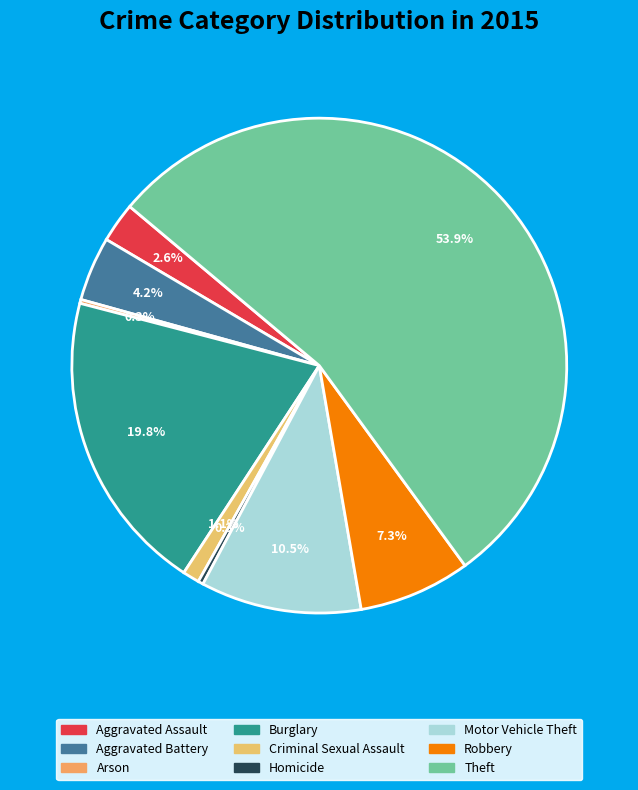

True or false: Motor Vehicle Theft accounts for 11% of the total.

True